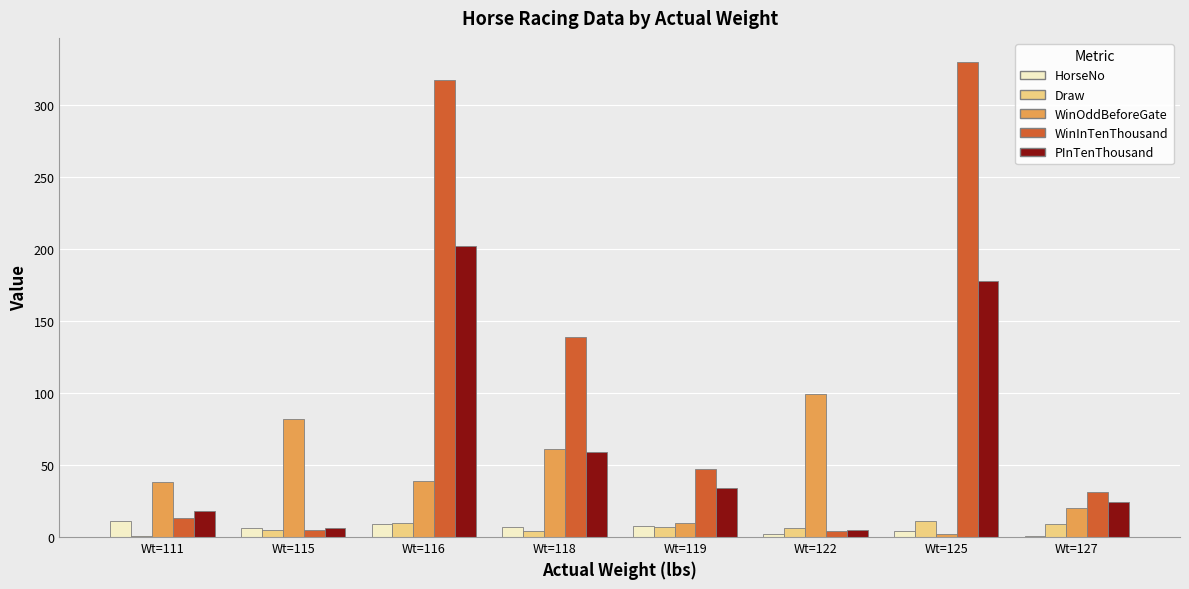

What is the sum of the Draw values at Wt=119 and Wt=122?

13.0